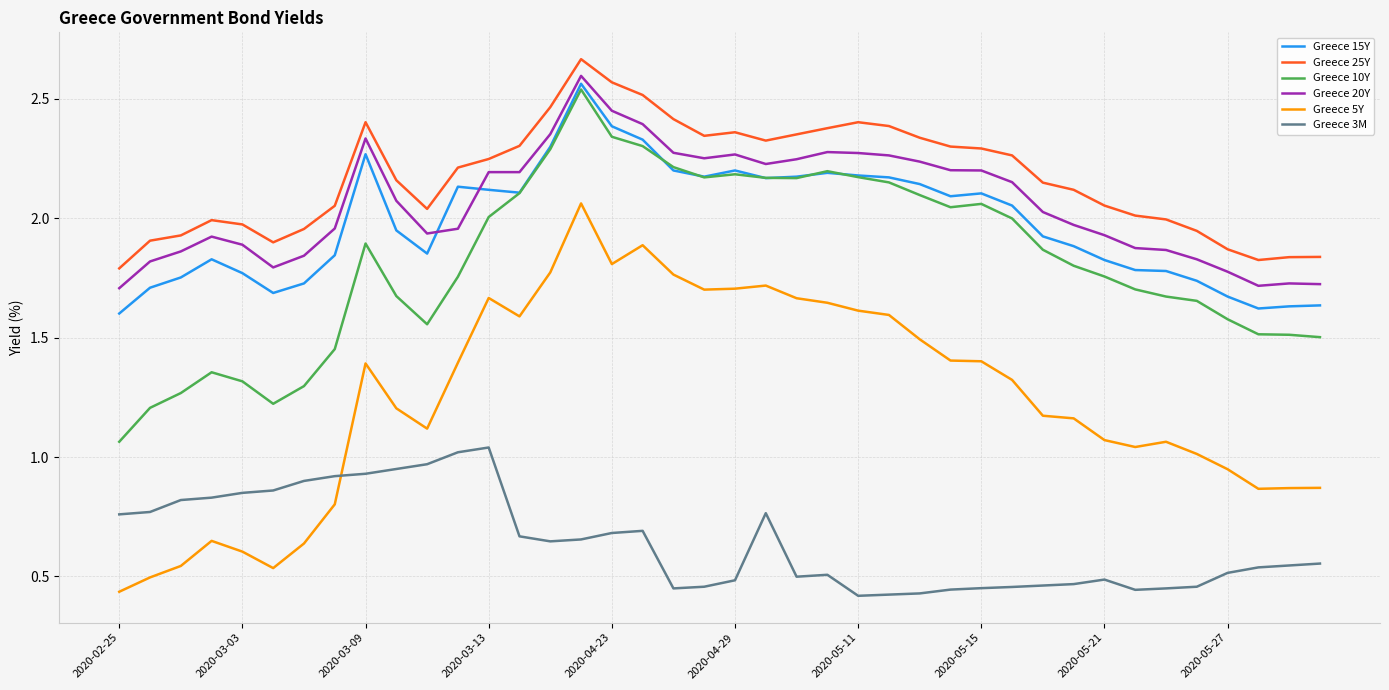

After their last crossing, which series has the higher values: Greece 3M or Greece 5Y?

Greece 5Y